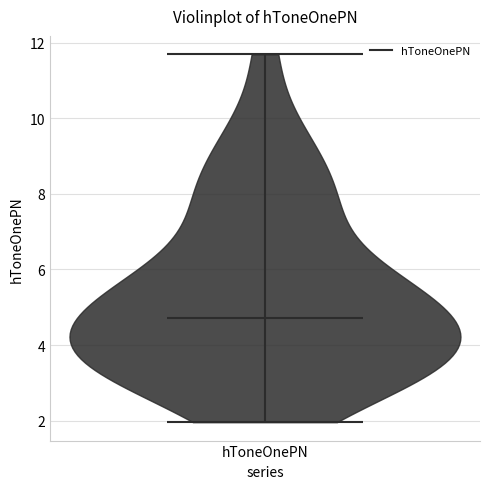

Read this violin plot against the y-axis: where its median line is, and the lowest and highest points the violin reaches. The values are not printed on the chart, so give them approximately, as read against the axis.

median line 4.8, lowest point 2.0, highest point 11.6